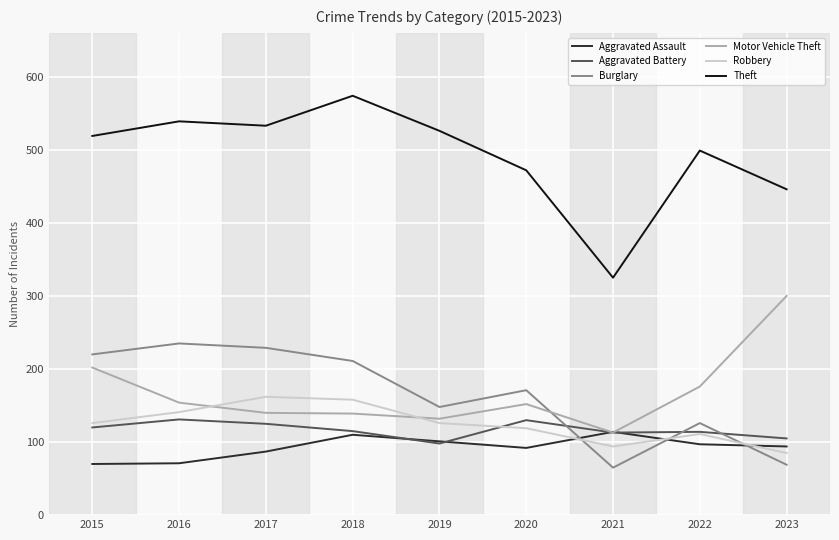

Which series has the largest total across all categories?

Theft